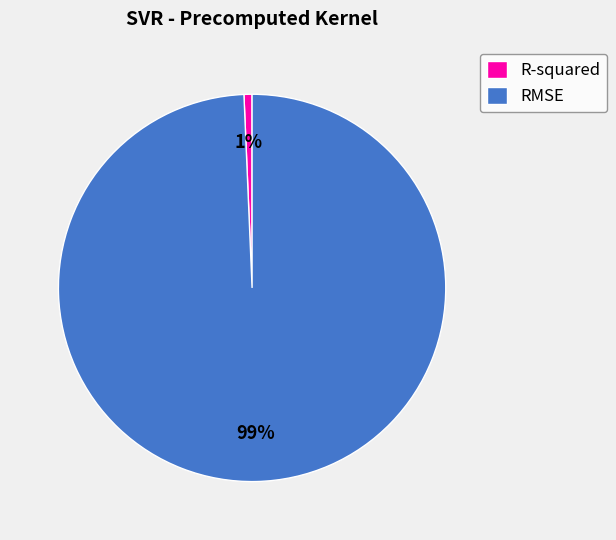

What percentage is the RMSE slice, to the nearest percent?

99%